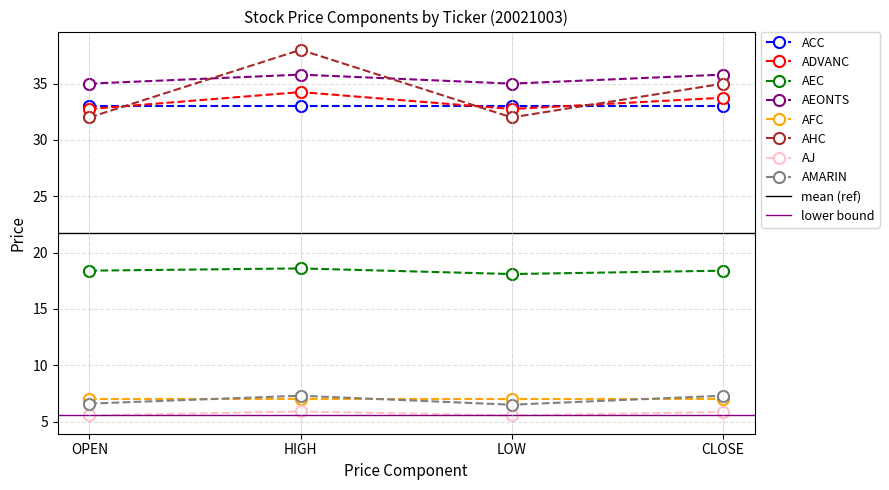

How many AHC values are between 32 and 38?

4